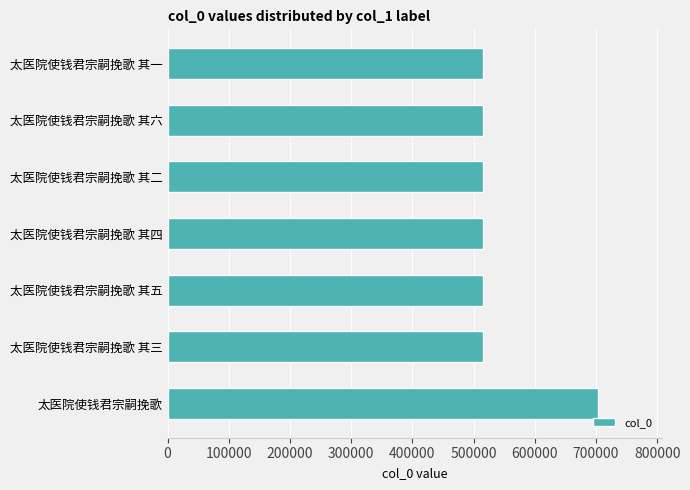

What is the approximate value at 太医院使钱君宗嗣挽歌 其一?

514999